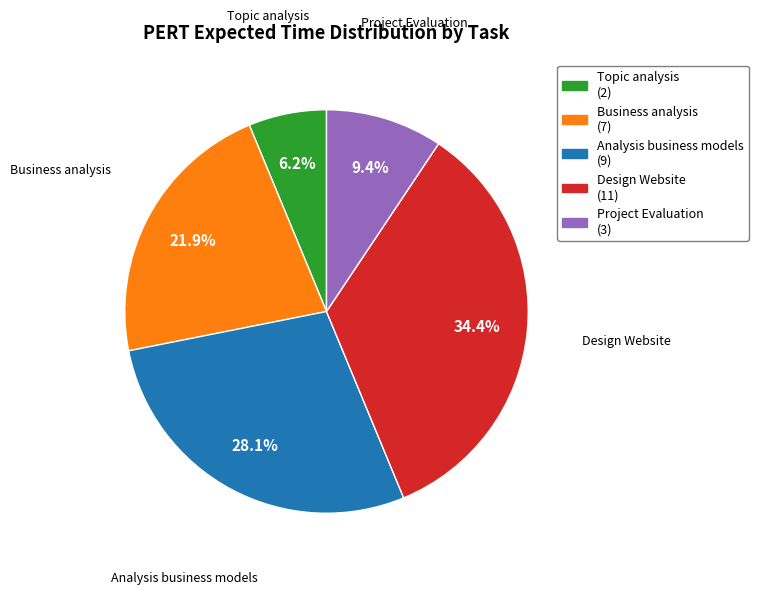

Is it true that Analysis business models is 16% of the pie?

False